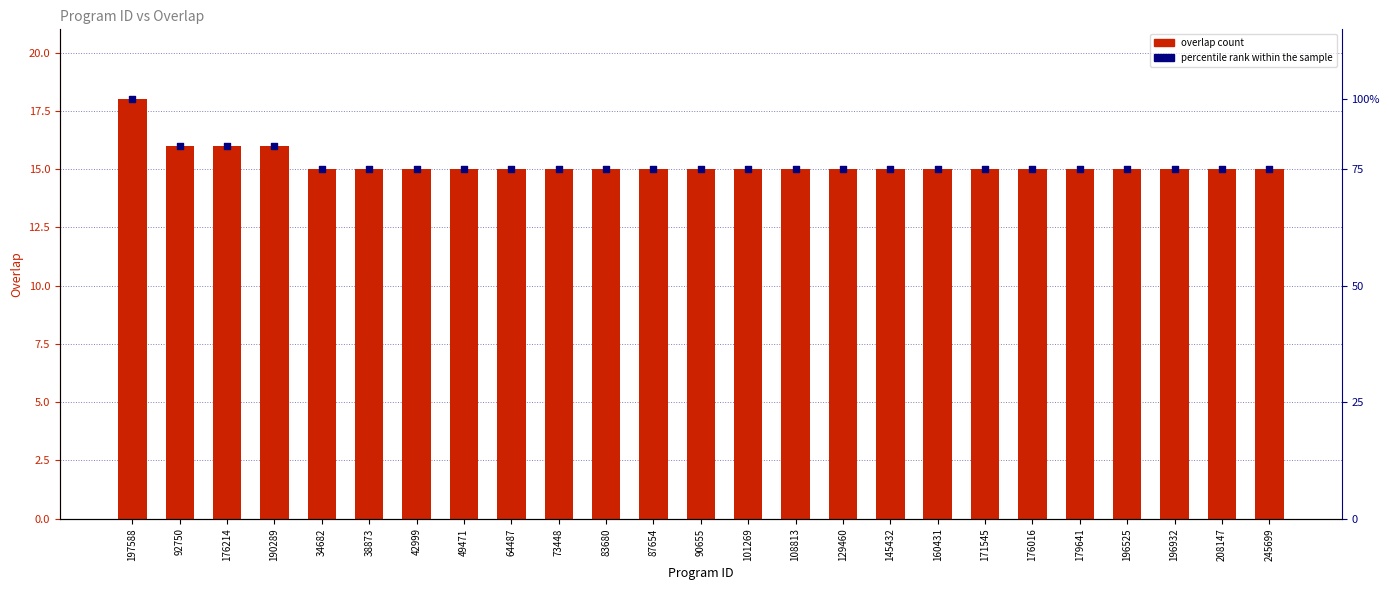

What is the total value across all series at 42999?

30